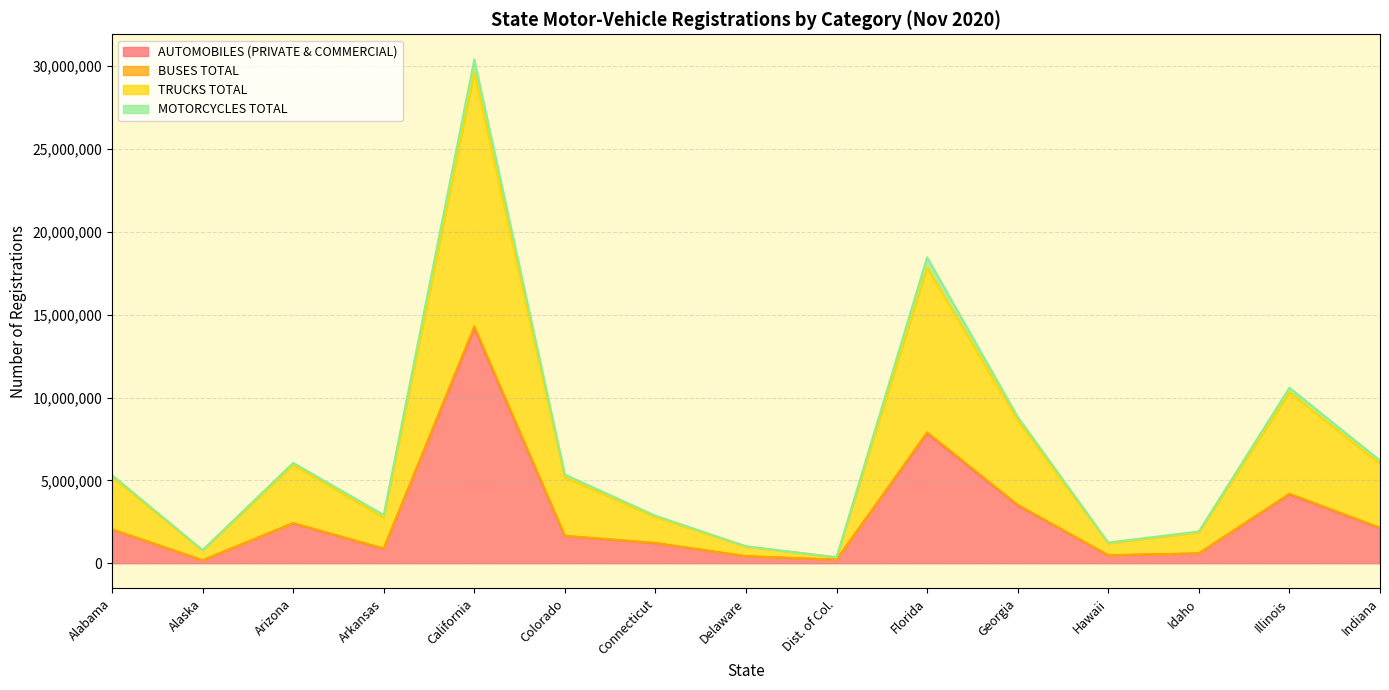

Which category has the highest value in the AUTOMOBILES (PRIVATE & COMMERCIAL) series?

California